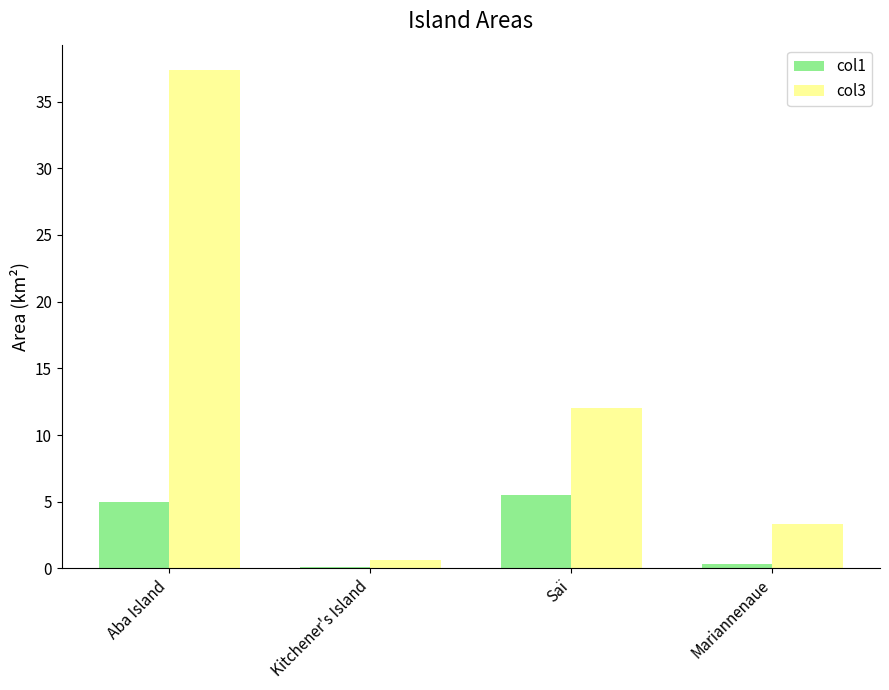

Between Kitchener's Island and Saï, which series saw the biggest shift?

col3